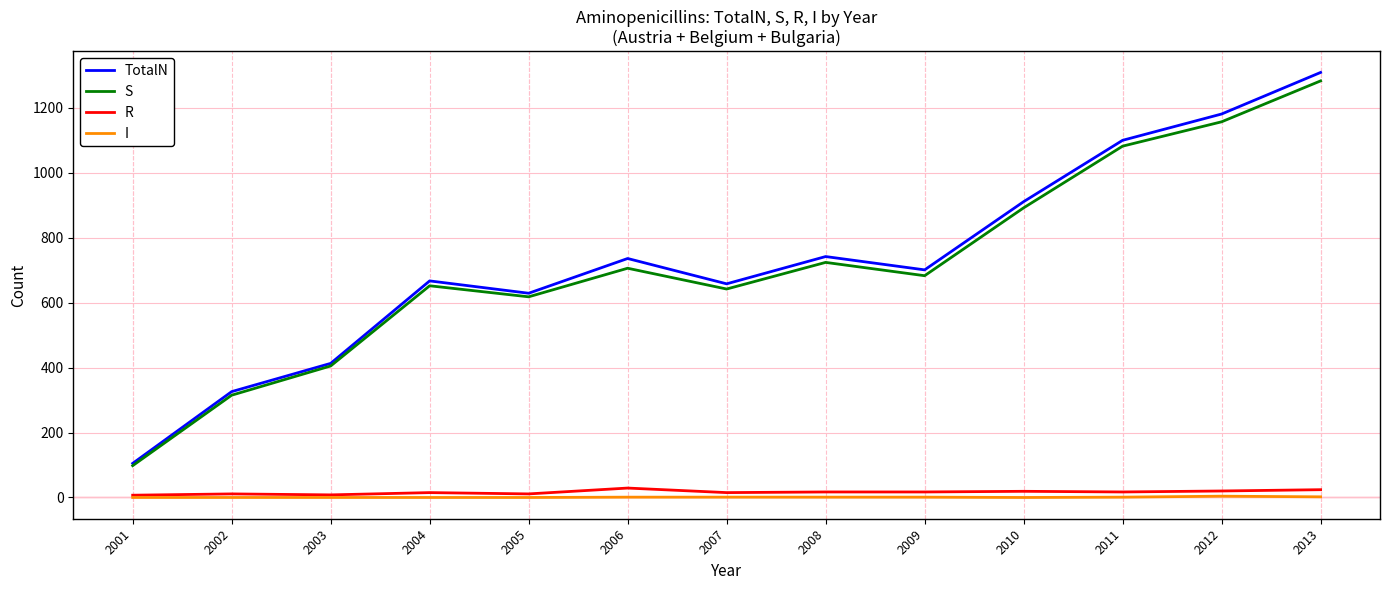

Which series changed the most between 2001 and 2011?

TotalN